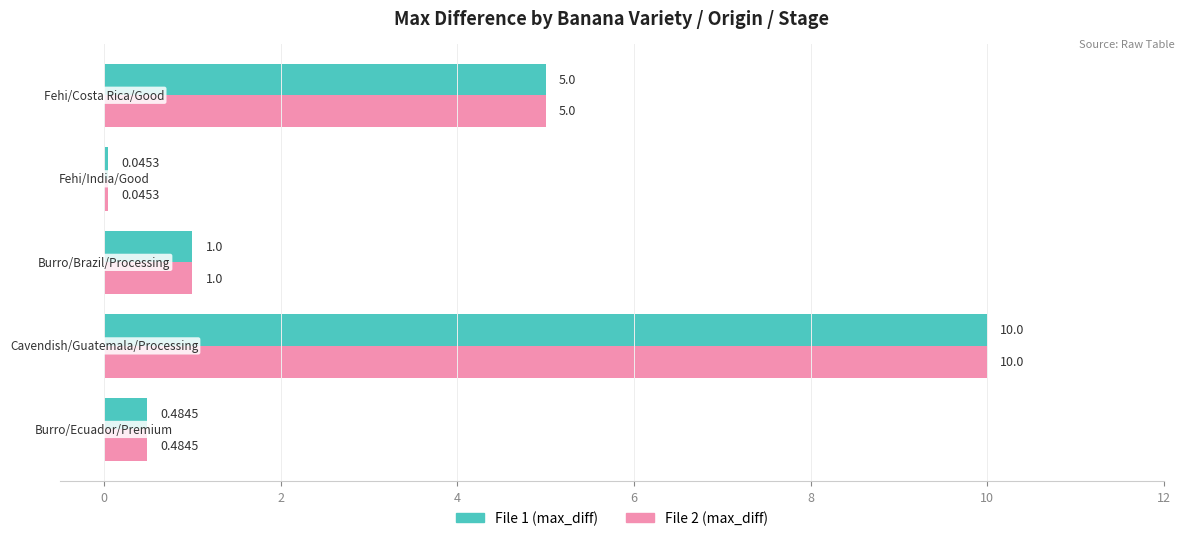

What is the difference between the second highest and minimum values in the File 1 (max_diff) series?

5.0